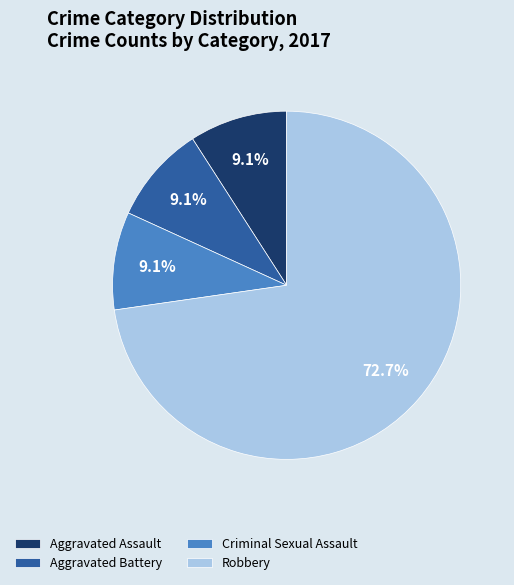

The Robbery slice represents 73% of the pie. True or false?

True